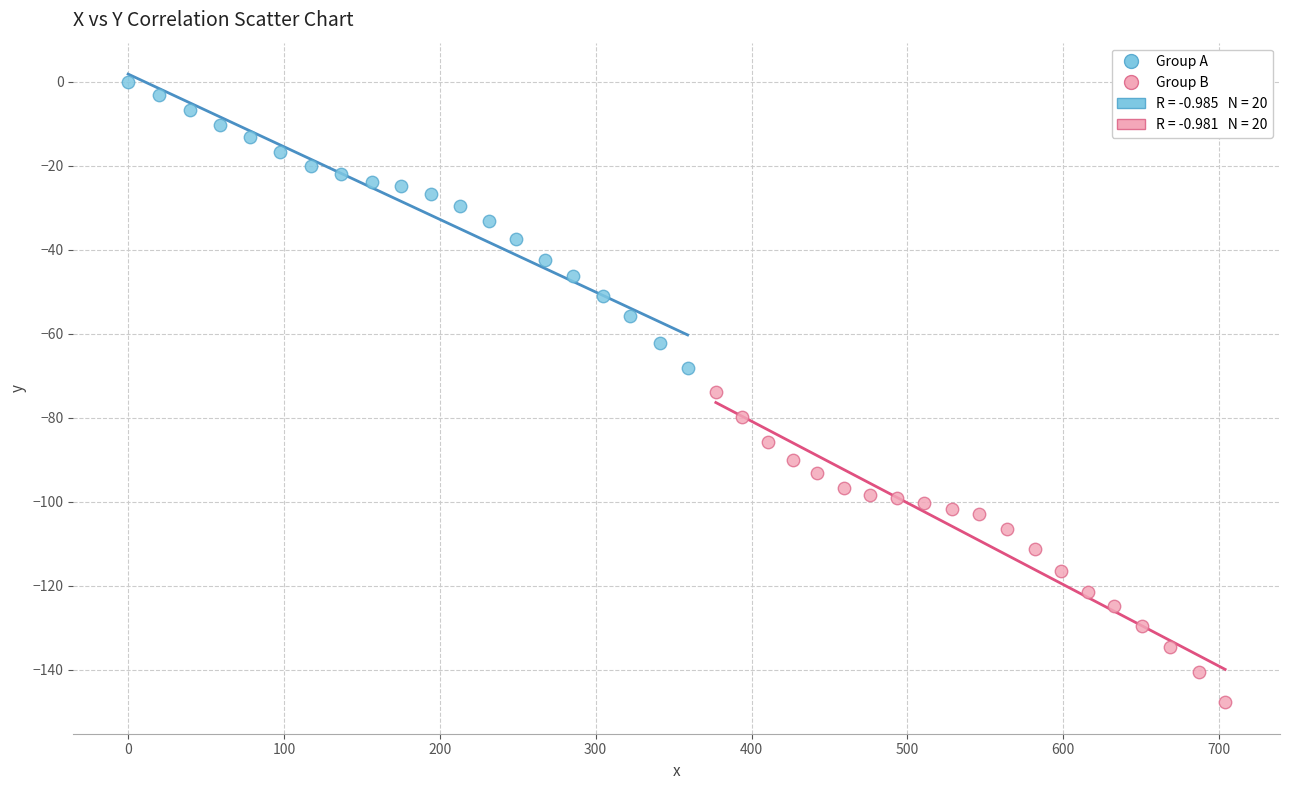

Which series has the largest Y range (max minus min)?

Group B